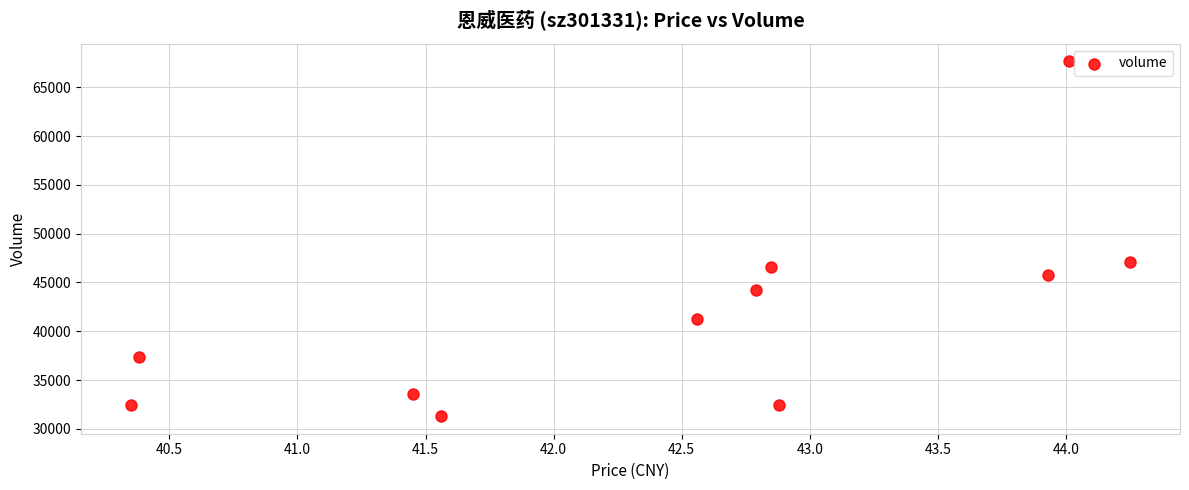

What Y value in the scatter plot is closest to 49483?

47102